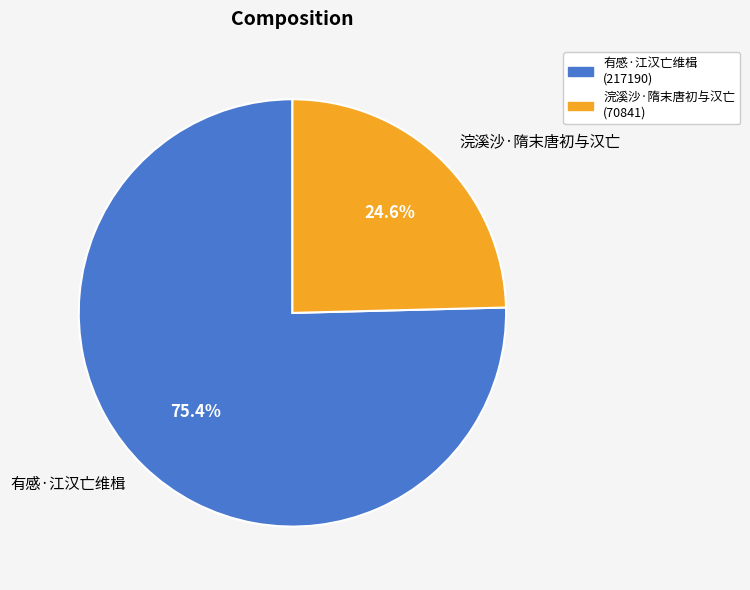

Rank the categories by value from lowest to highest.

浣溪沙·隋末唐初与汉亡, 有感·江汉亡维楫